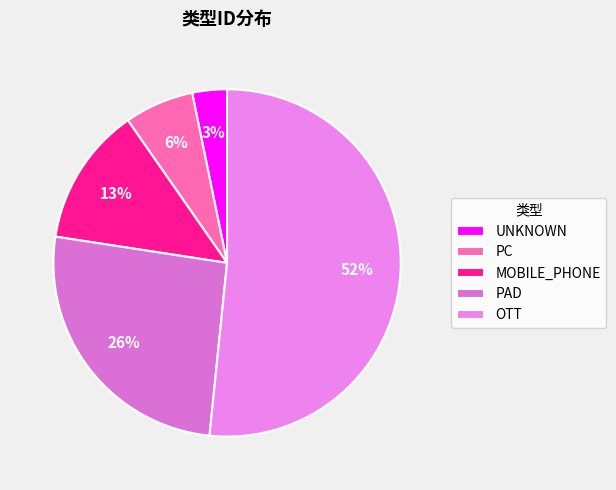

How many segments does this pie chart have?

5